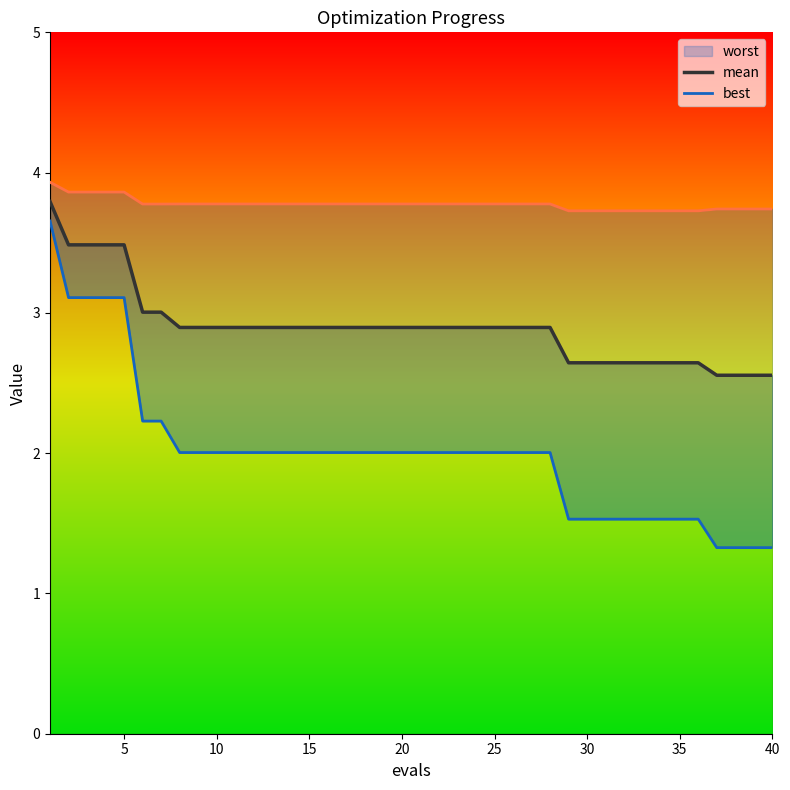

What is the difference between the highest and lowest values at 24?

1.8